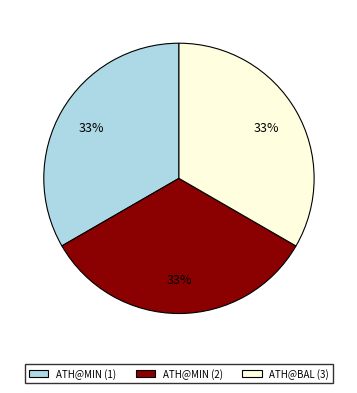

Is it true that ATH@MIN (1) is 25% of the pie?

False